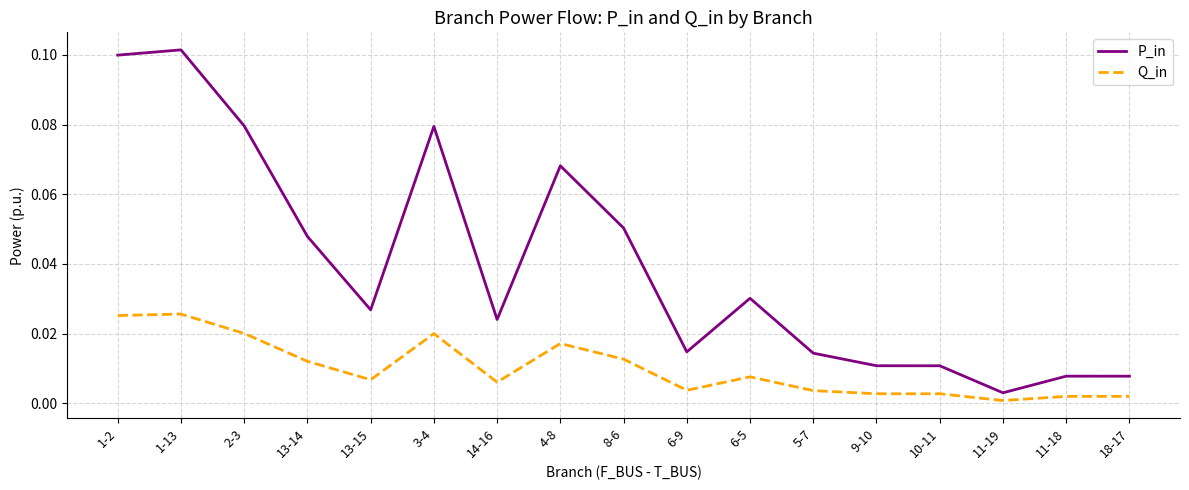

Which series changed the most between 13-15 and 10-11?

P_in